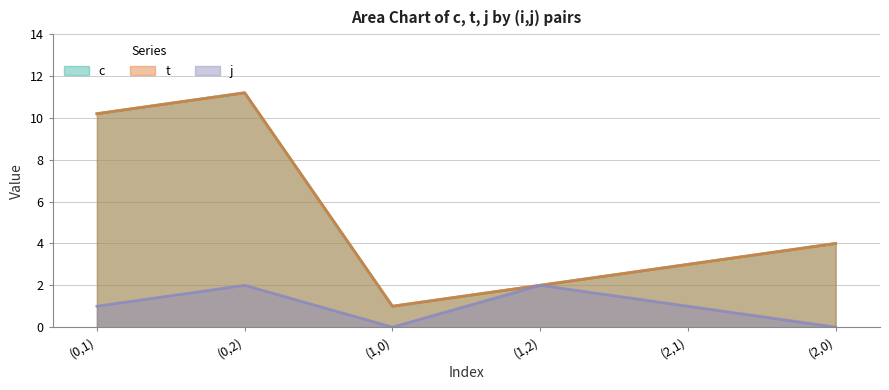

True or false: t and j intersect in this chart.

False